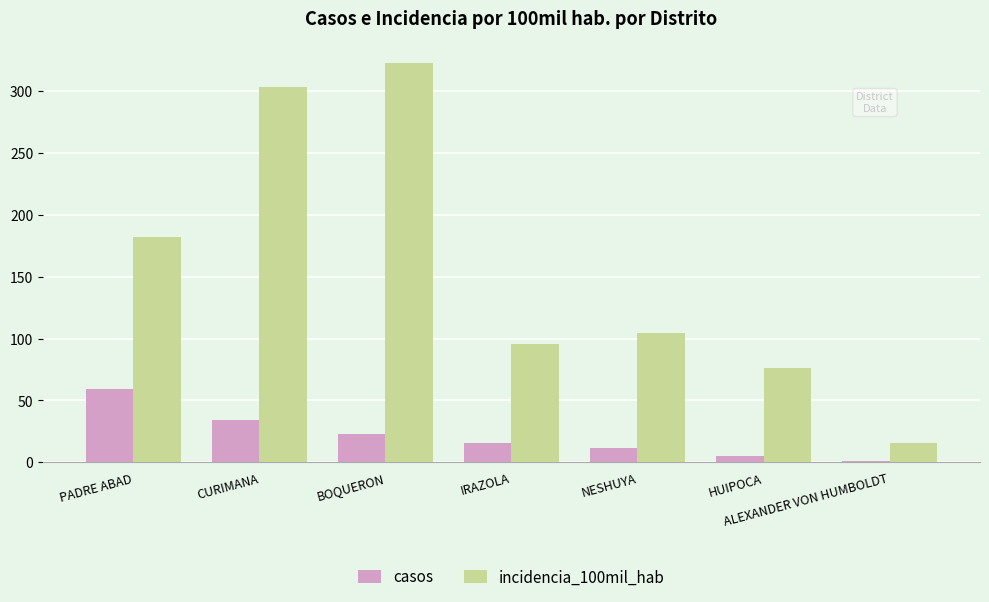

What is the maximum value for casos?

59.0